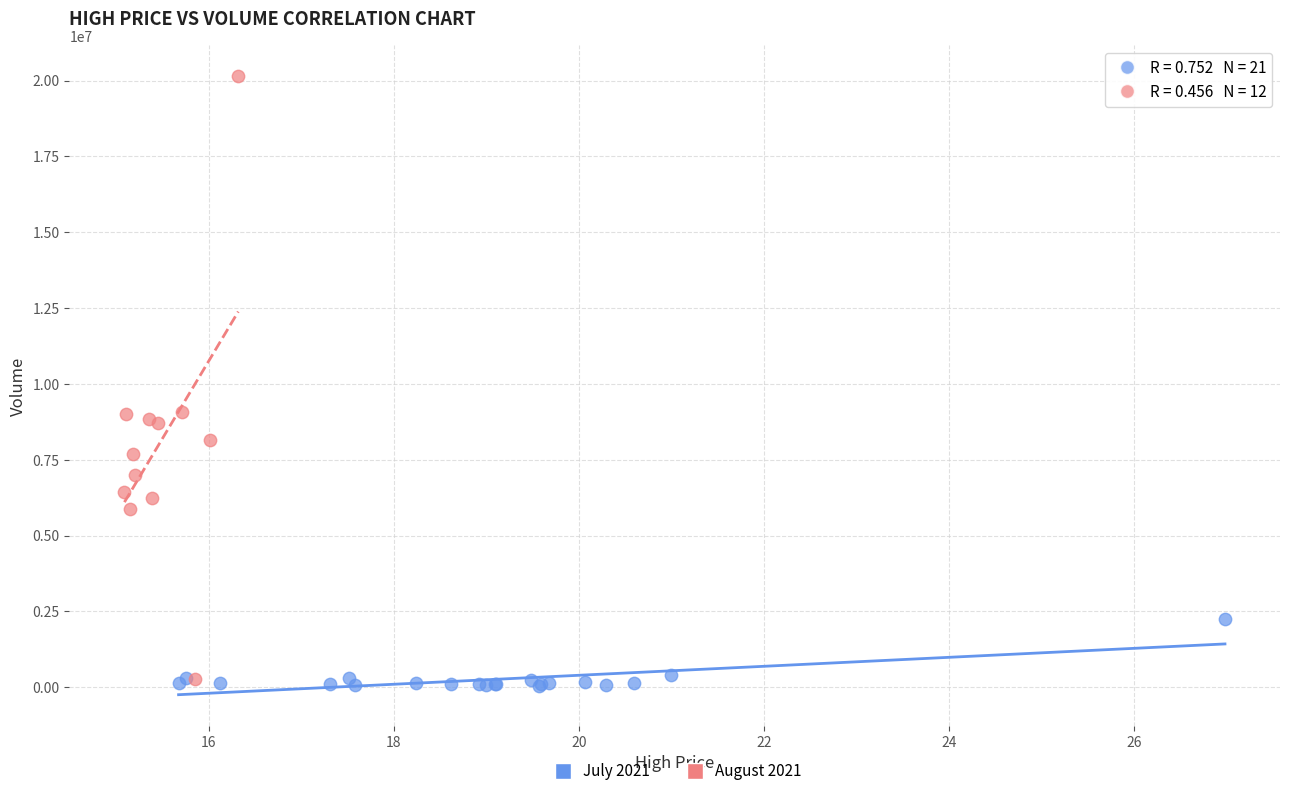

Which series contains the highest Y value?

August 2021